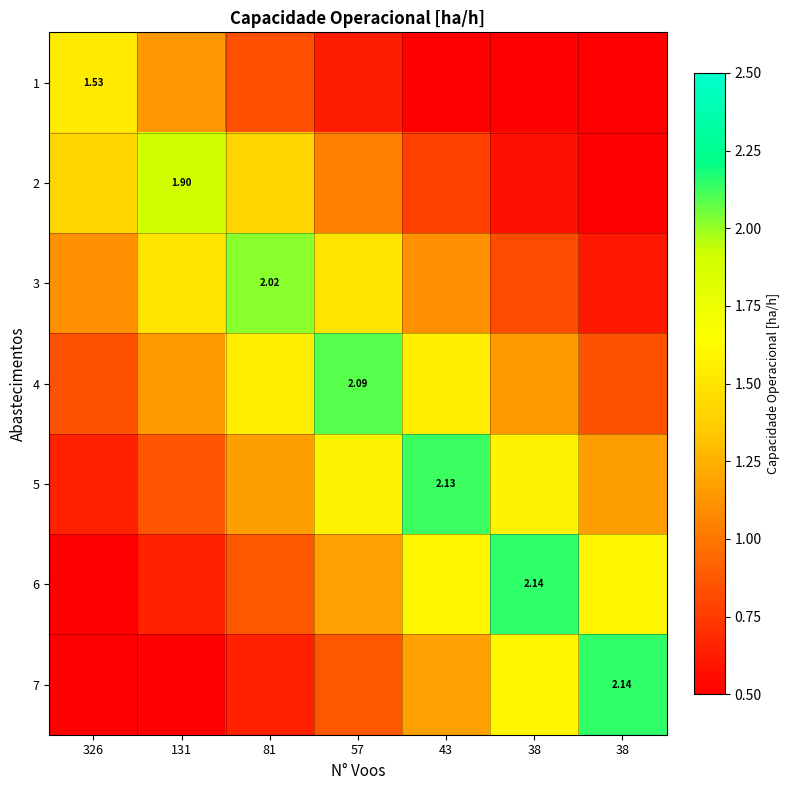

Rank the categories by 5 value from lowest to highest.

326, 131, 81, 38, 57, 38, 43